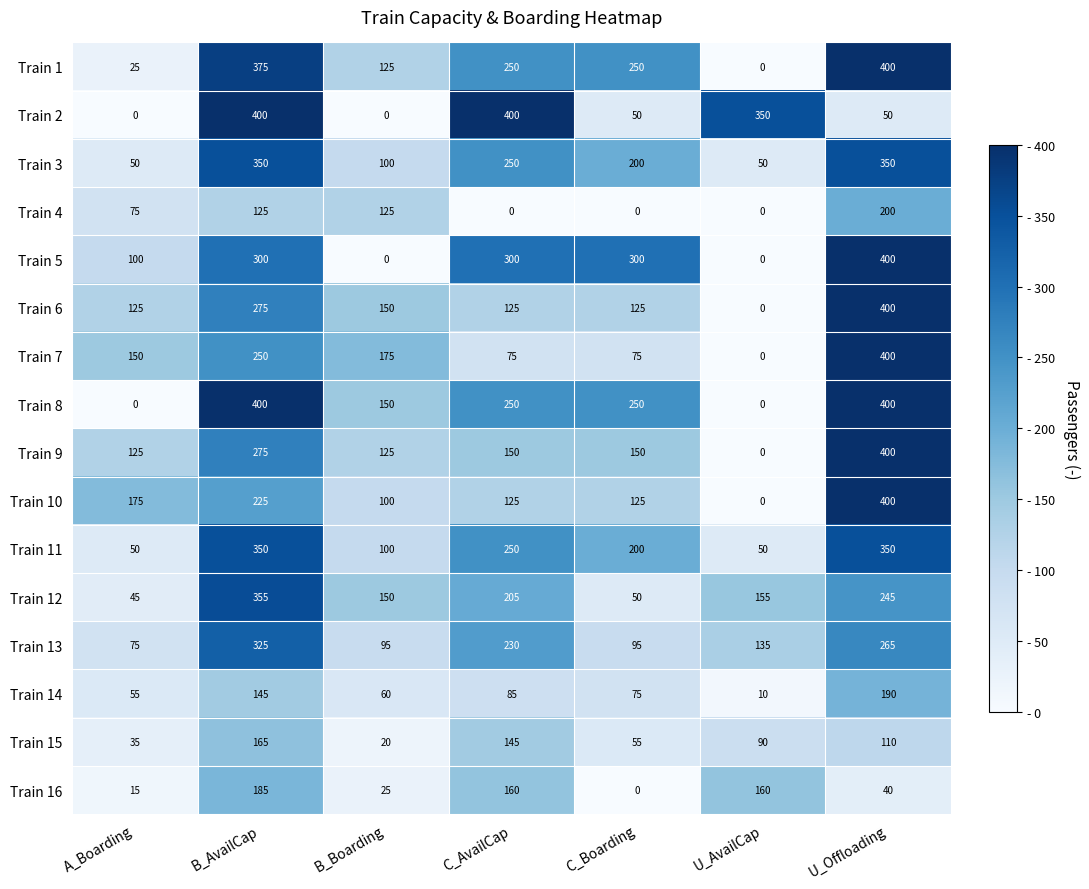

What is the difference between the maximum and second lowest values in the Train 9 series?

275